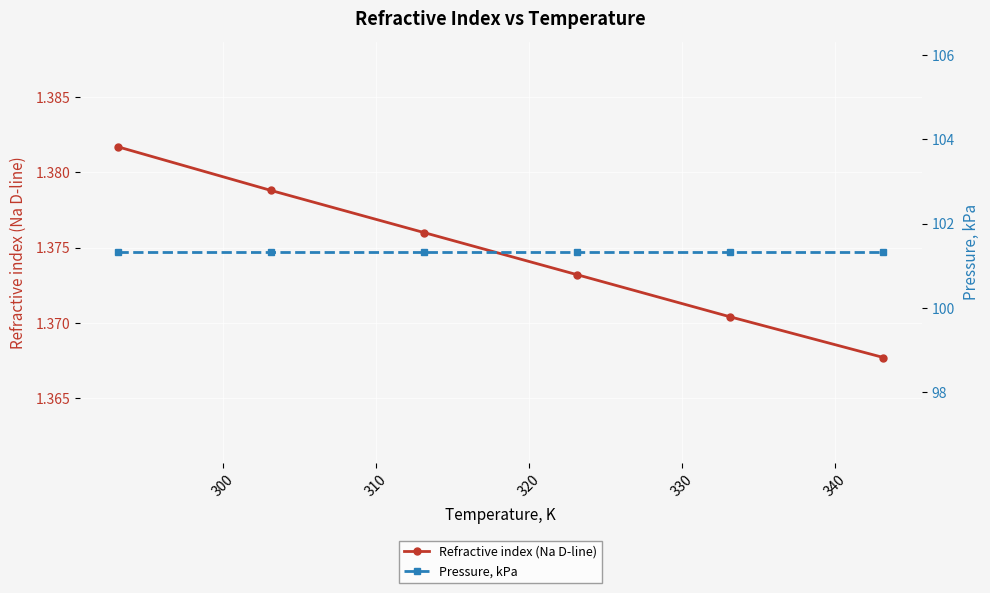

True or false: Refractive index (Na D-line) has more than 0 interior local peaks.

False